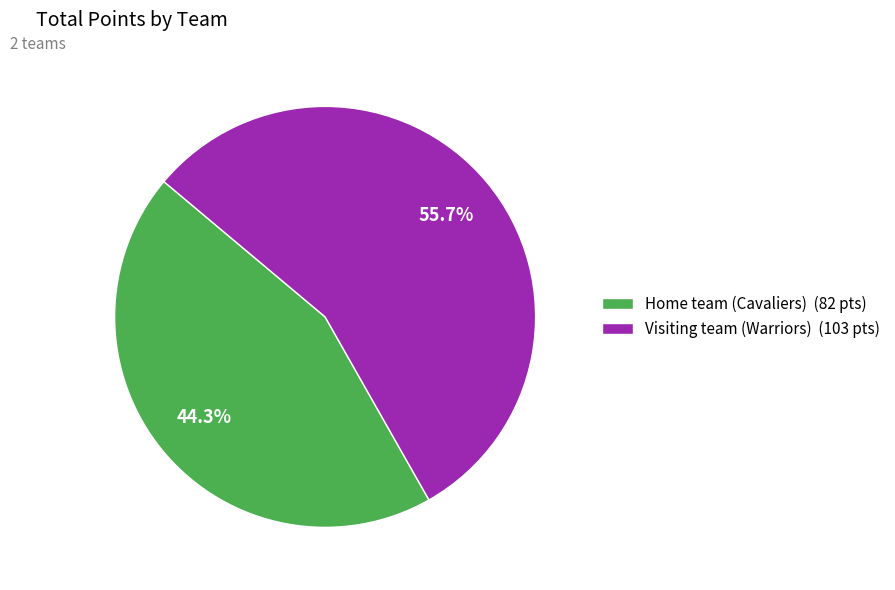

The Visiting team (Warriors) slice represents 56% of the pie. True or false?

True